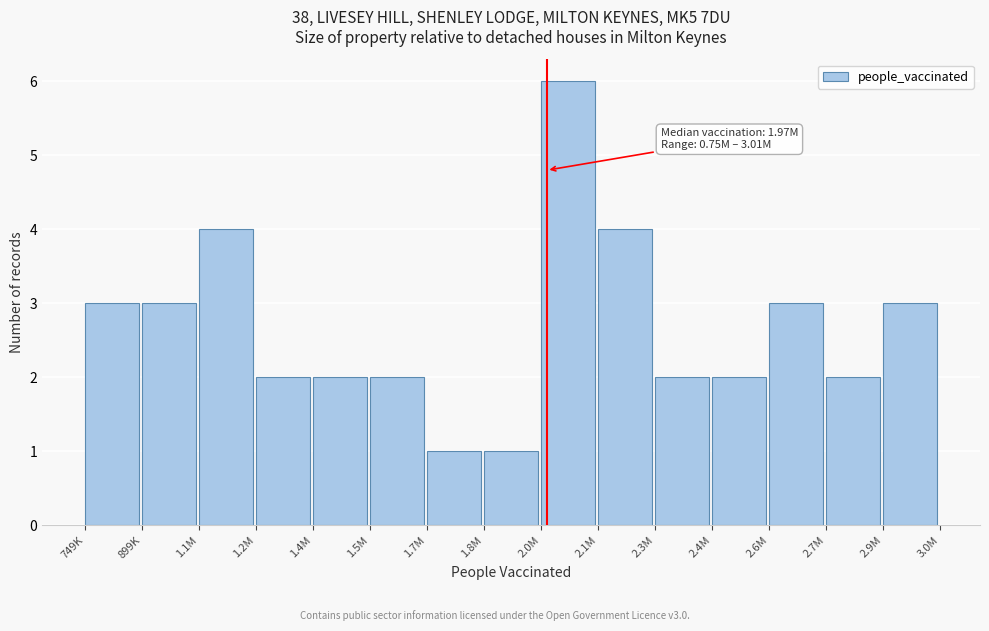

Reading left to right, what are all the values shown in this chart?

3	3	4	2	2	2	1	1	6	4	2	2	3	2	3